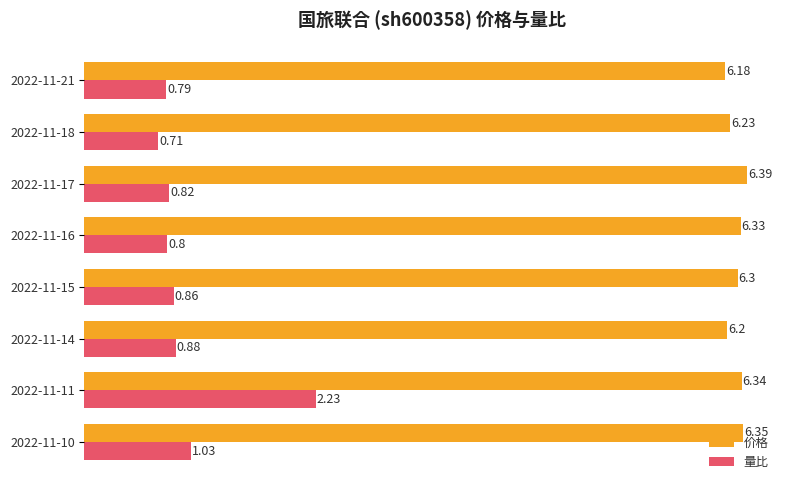

Is the value of 价格 at 2022-11-16 greater than the value of 量比 at 2022-11-10?

Yes